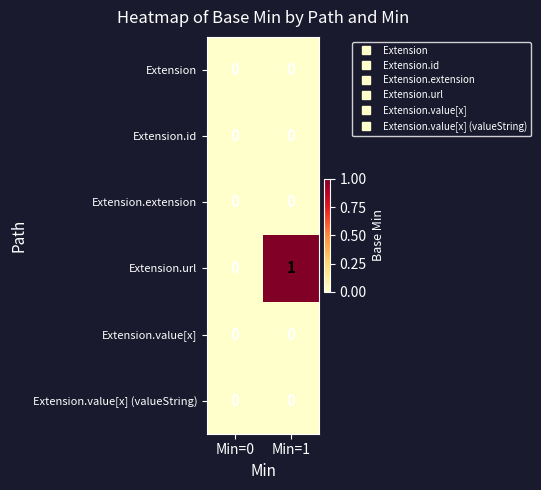

The Extension.url series shows 2 at Min=1. True or false?

False